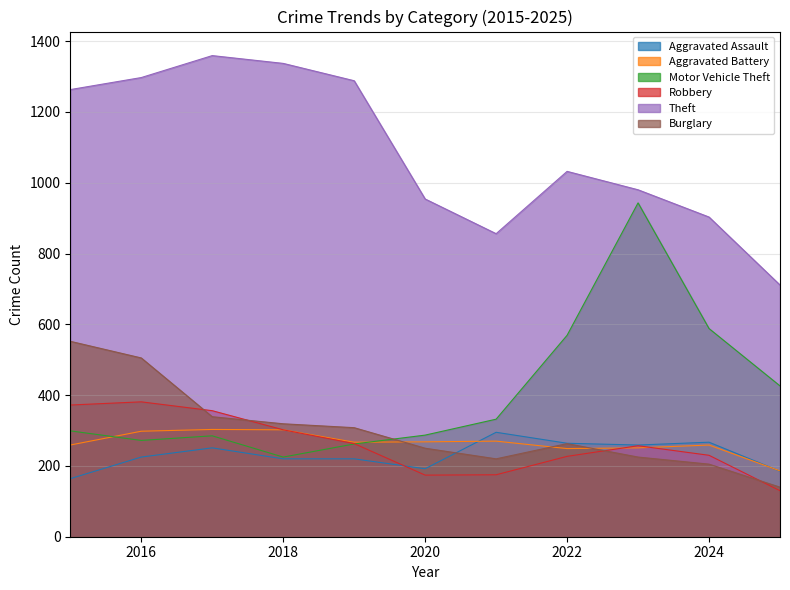

True or false: Motor Vehicle Theft and Aggravated Battery cross at least once.

True